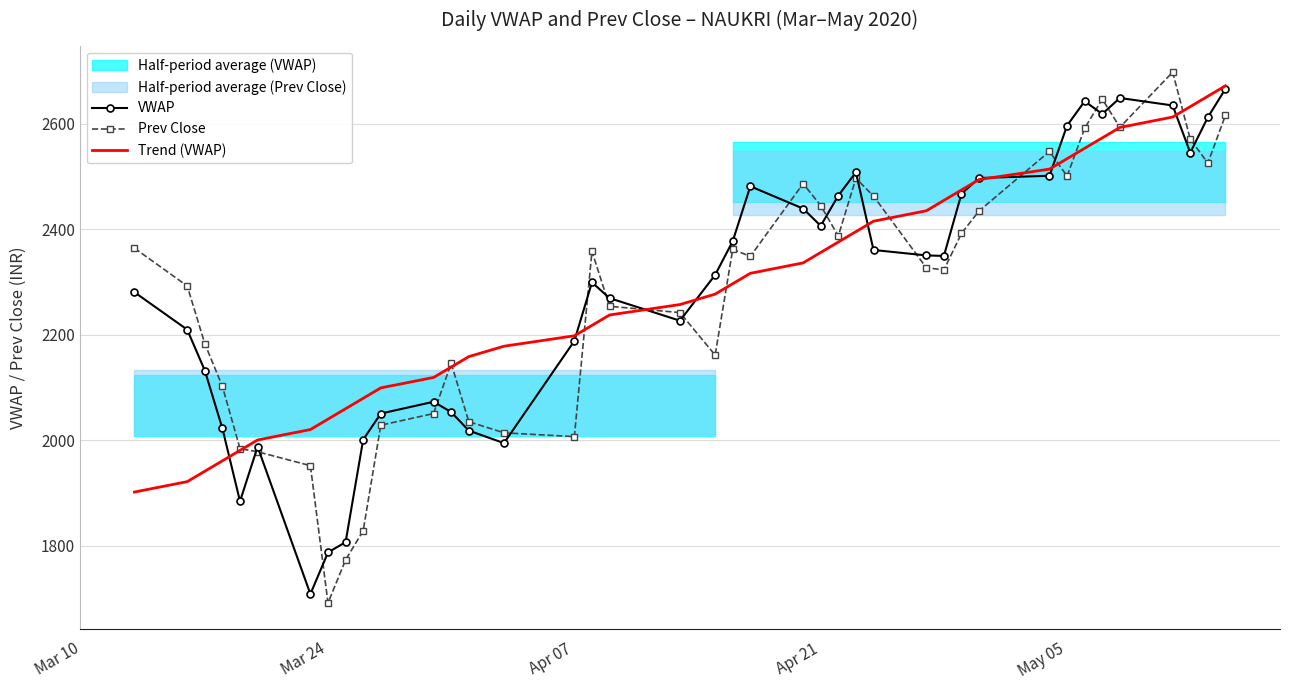

Count the number of data series in this chart.

3